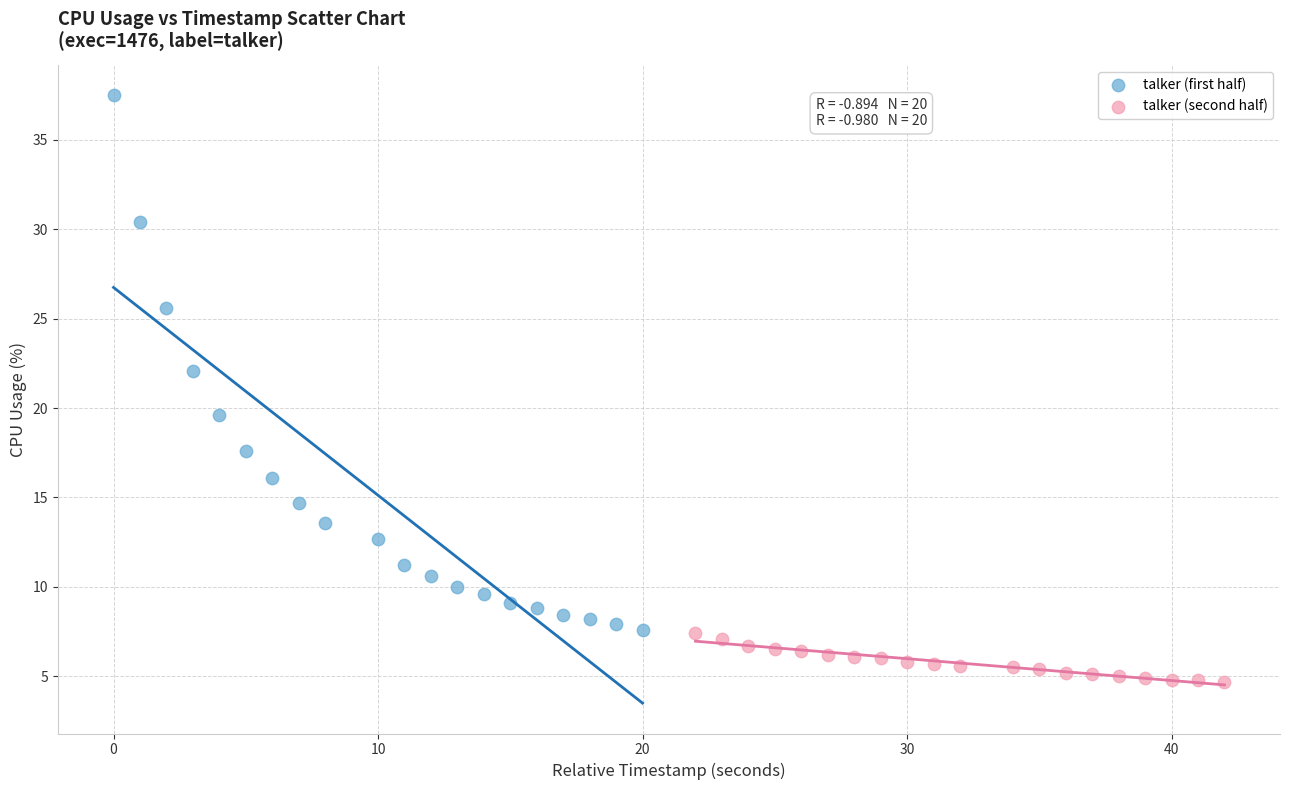

Which series reaches the minimum Y coordinate?

talker (second half)